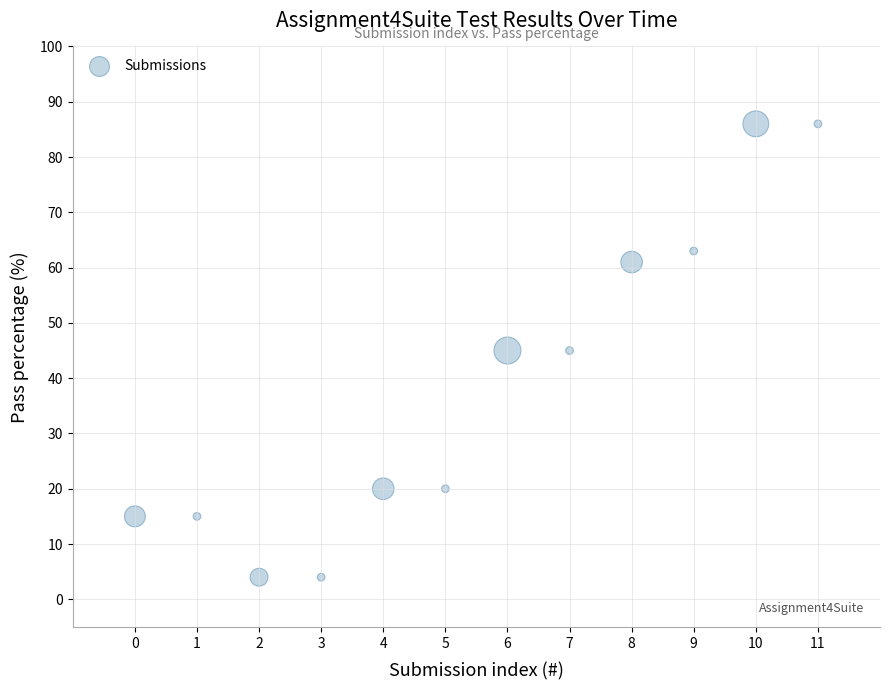

What is the range of Y values (max minus min)?

82